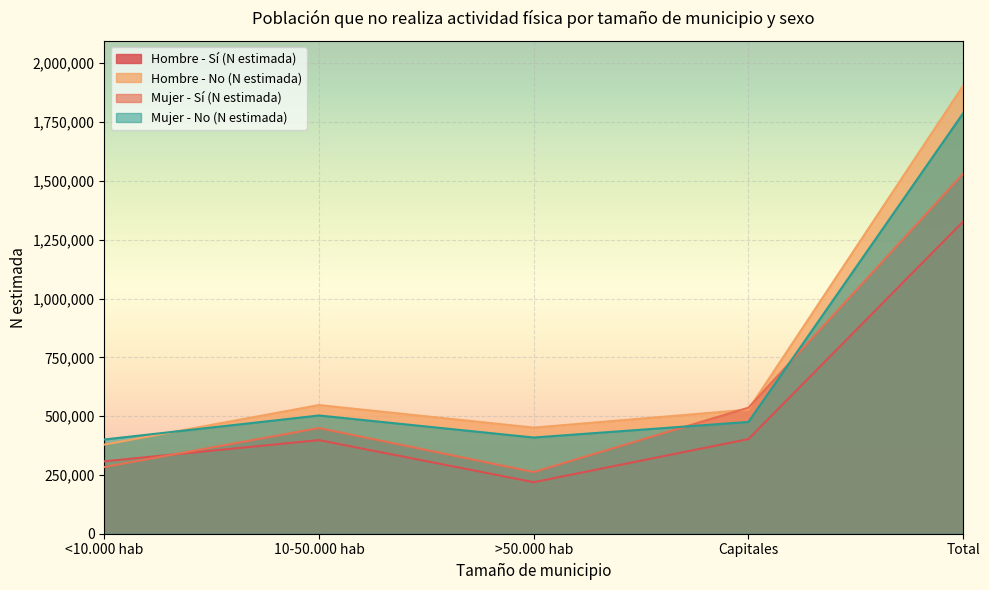

Which has a higher value, 10-50.000 hab or >50.000 hab?

10-50.000 hab